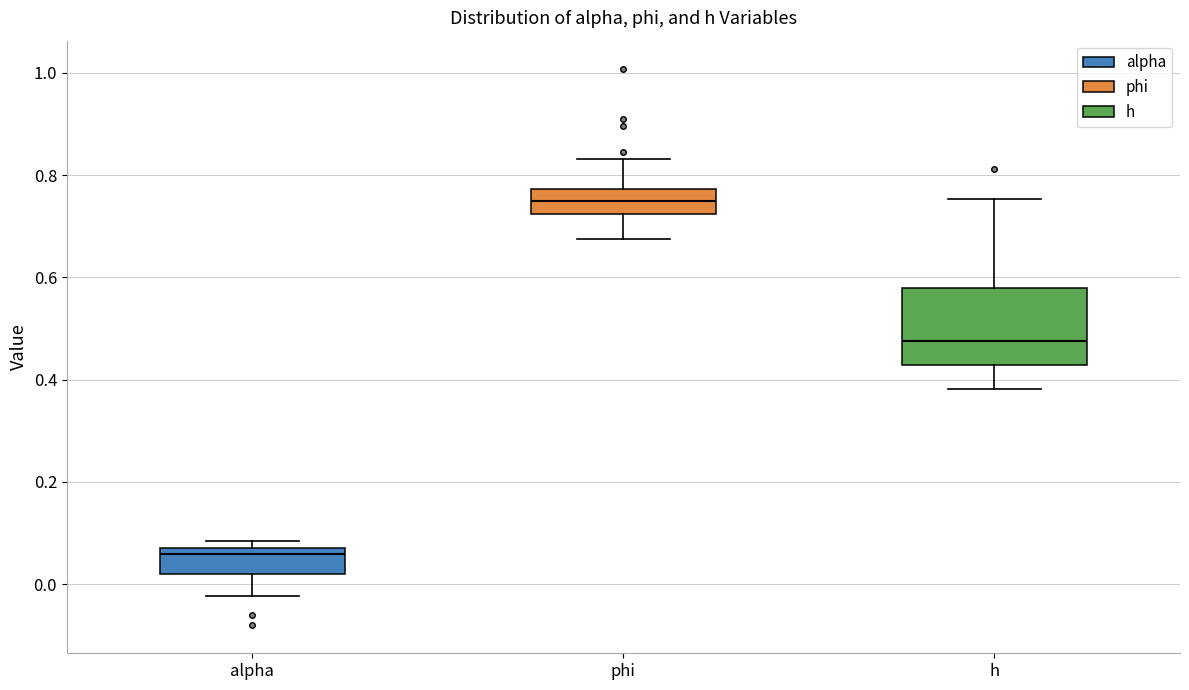

Where is the upper edge of the box for h on the y-axis? The values are not printed on the chart, so give them approximately, as read against the axis.

0.58